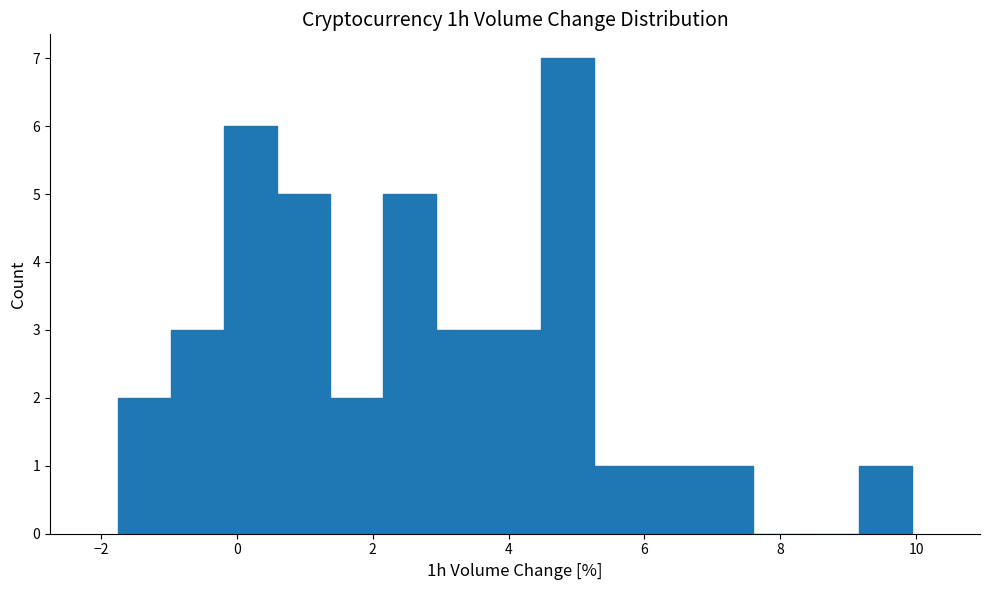

Read against the x-axis, roughly where is the centre of the tallest bar?

4.8